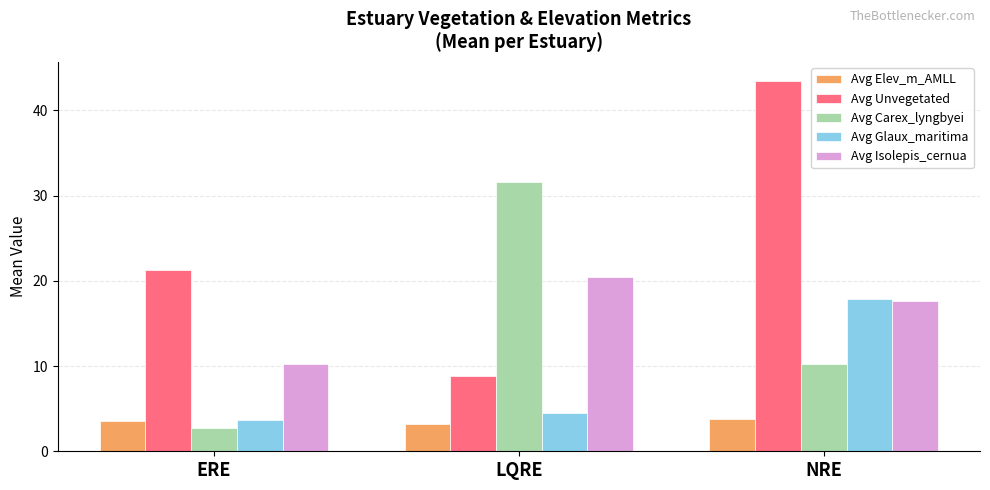

Which label corresponds to the largest value in the chart?

NRE